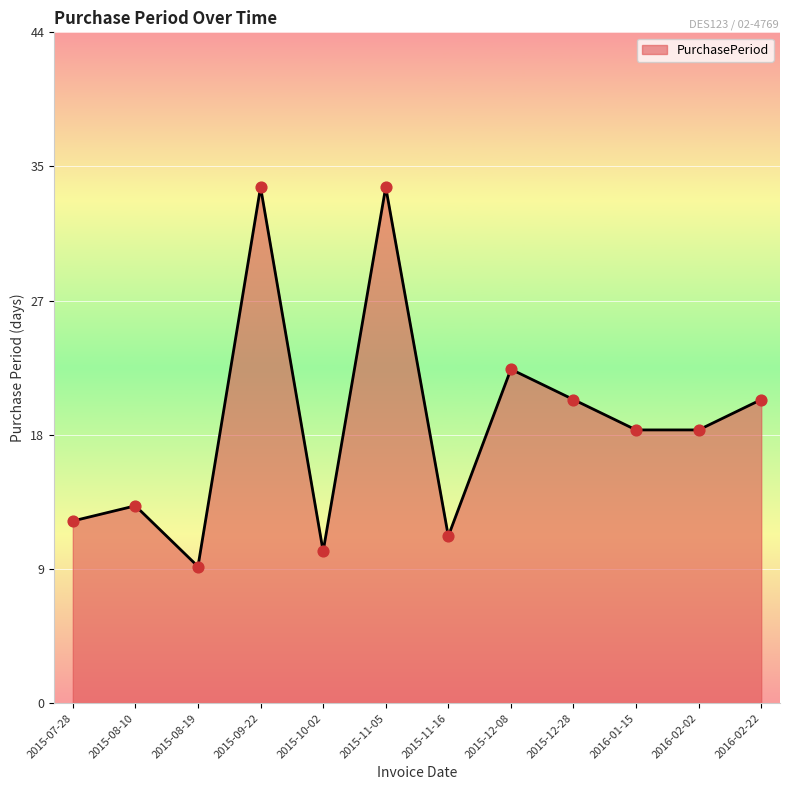

Is this an area chart (filled region under the line)?

Yes